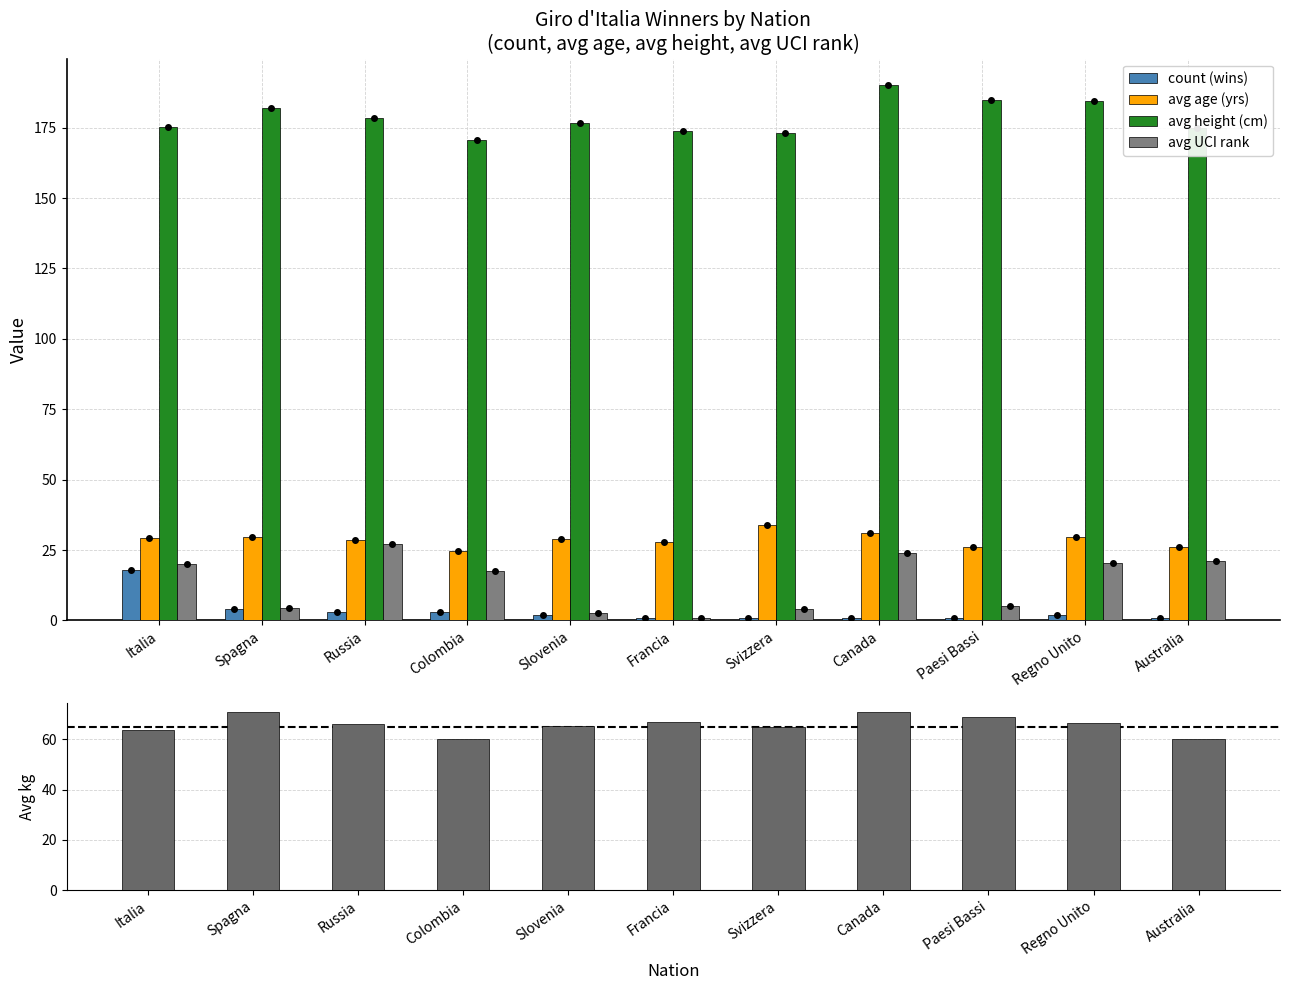

How many data points in avg age (yrs) are less than 29?

5